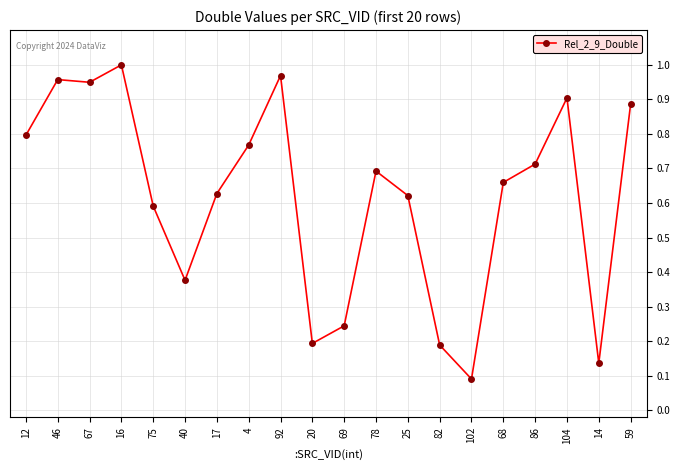

What is the label of the 5th point from the left?

75